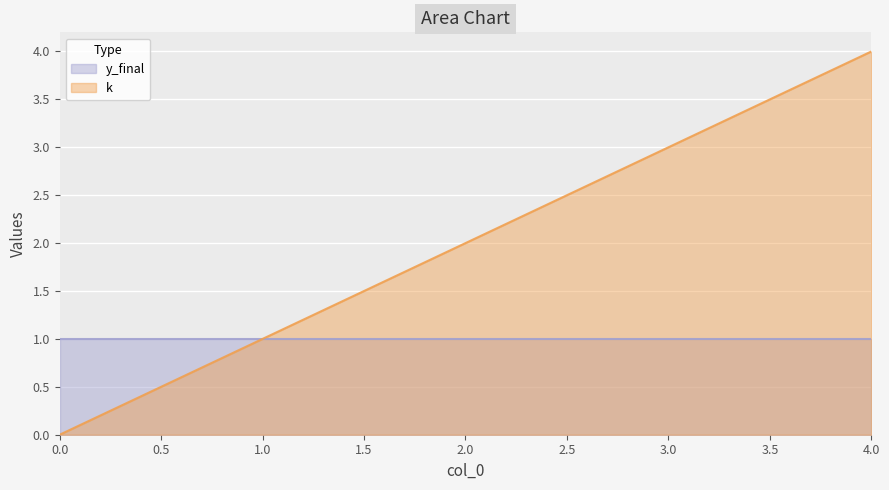

What is the sum of all values?

10